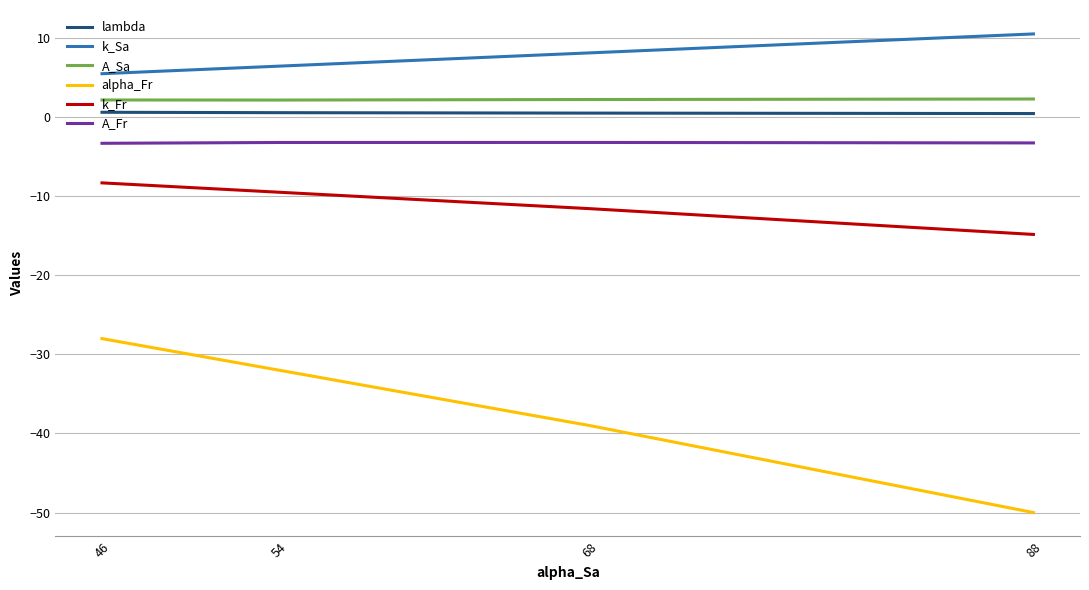

Is the value of A_Fr at 46 greater than the value of k_Fr at 54?

Yes